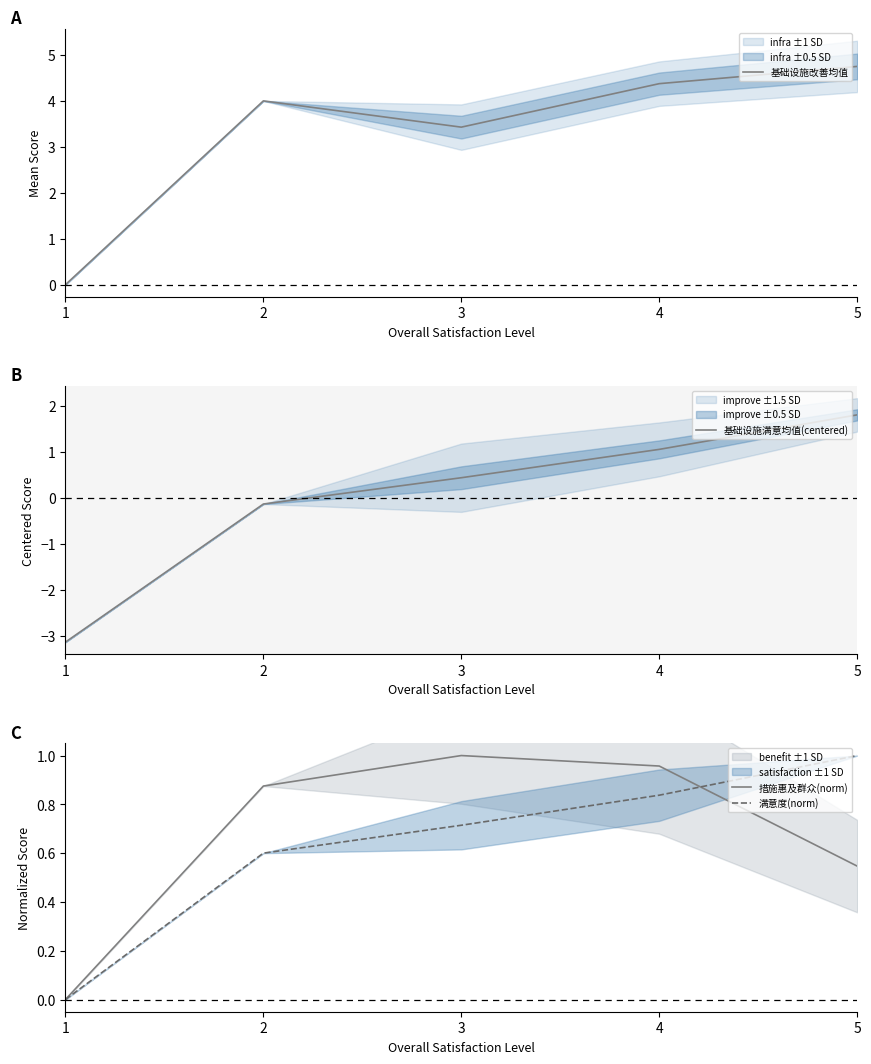

Between 3 and 5, which is larger?

5